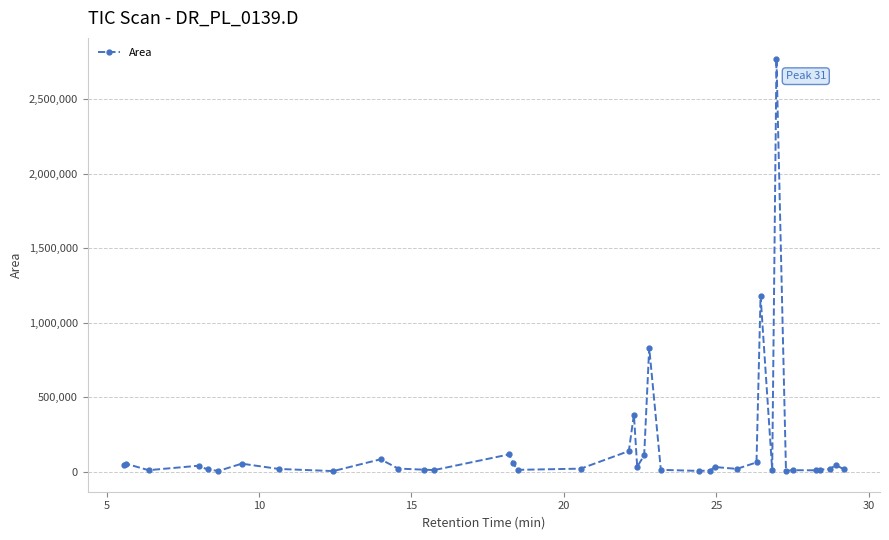

What is the value of the 31st point from the left?

2773325.3